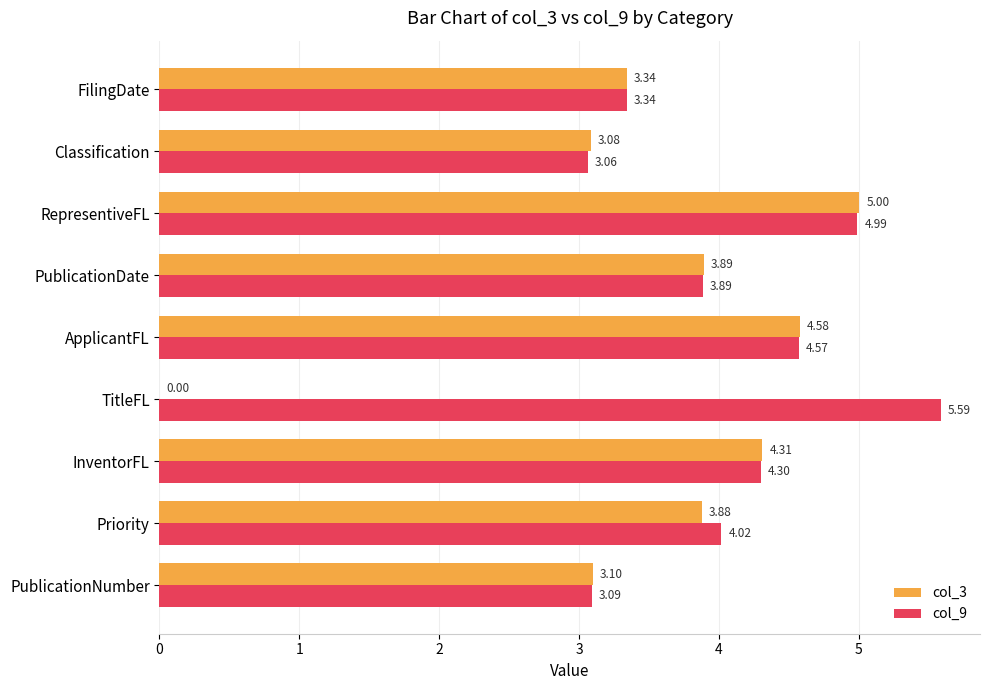

Which category has the highest value across all series?

TitleFL